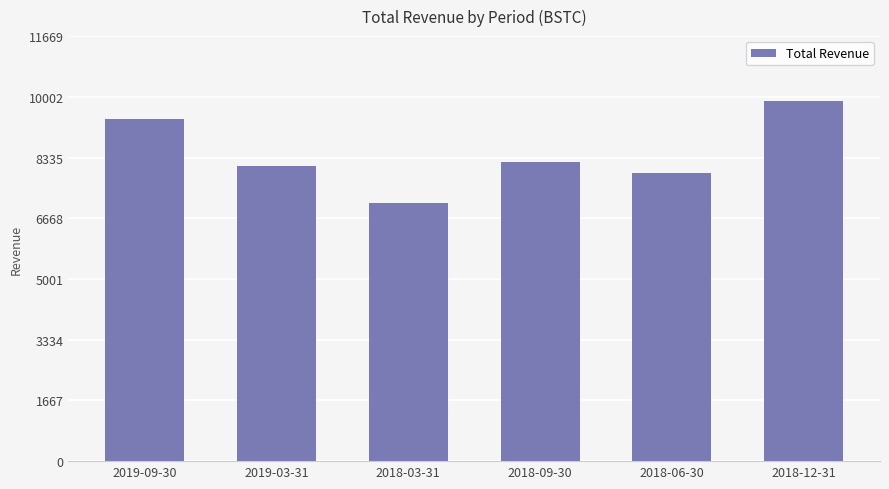

The chart shows a value of 12777 at 2018-03-31. True or false?

False